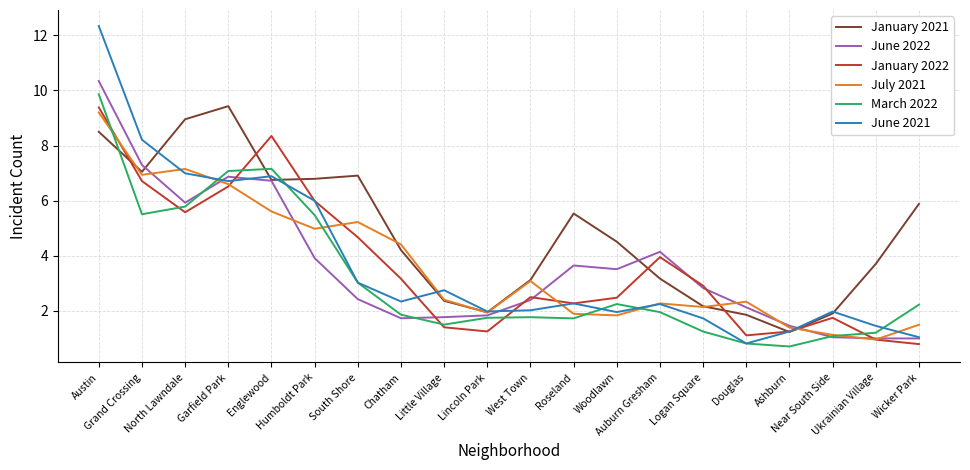

What is the approximate value of January 2022 at Roseland?

2.3